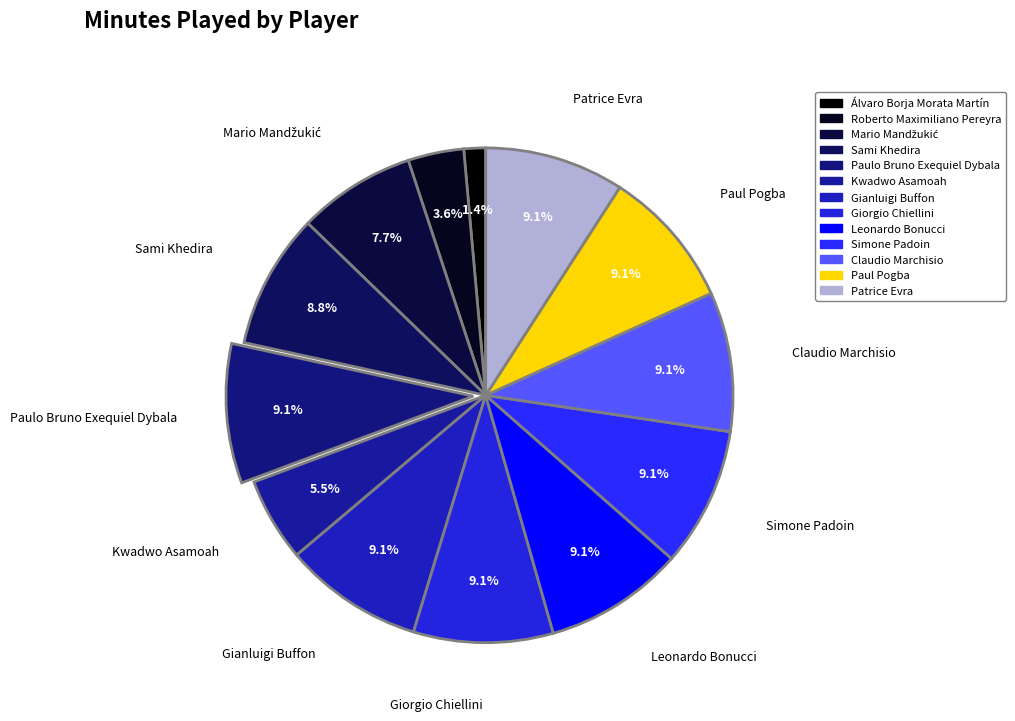

To the nearest percent, what is the combined percentage of Sami Khedira and Mario Mandžukić?

17%